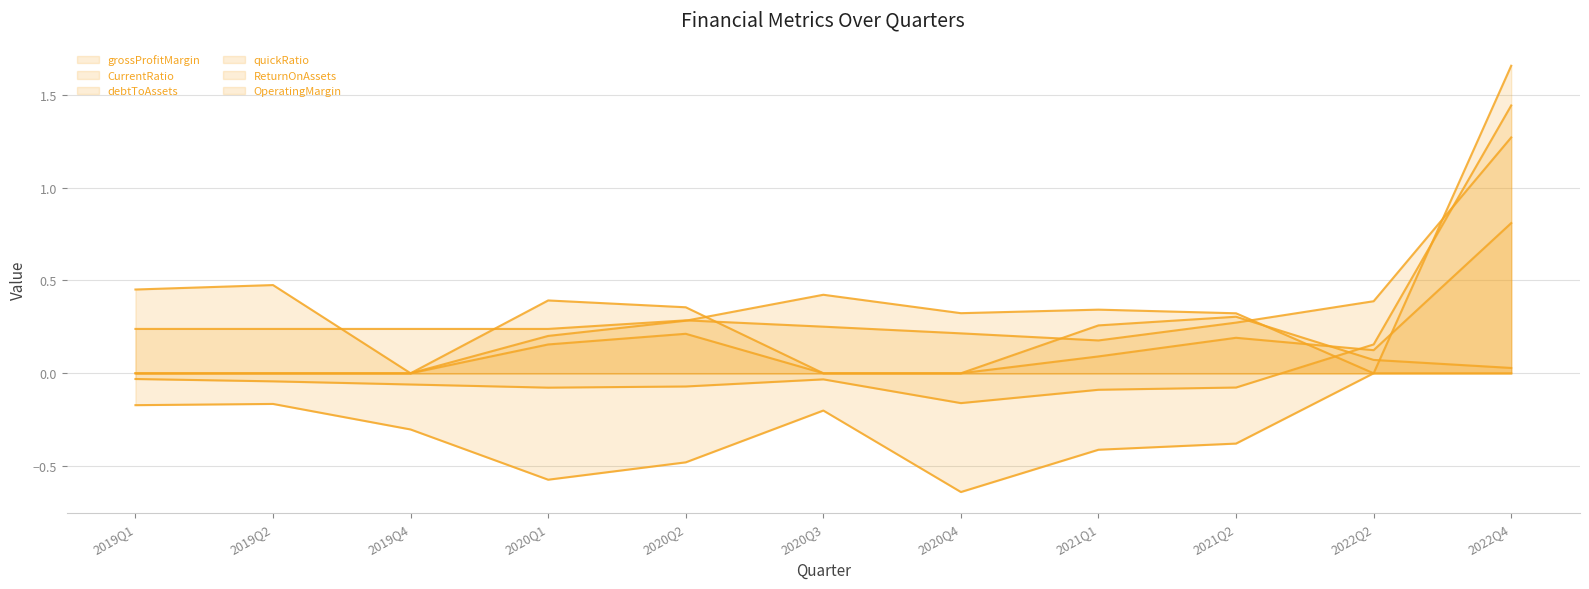

What is the difference between the second highest and minimum values in the quickRatio series?

0.2